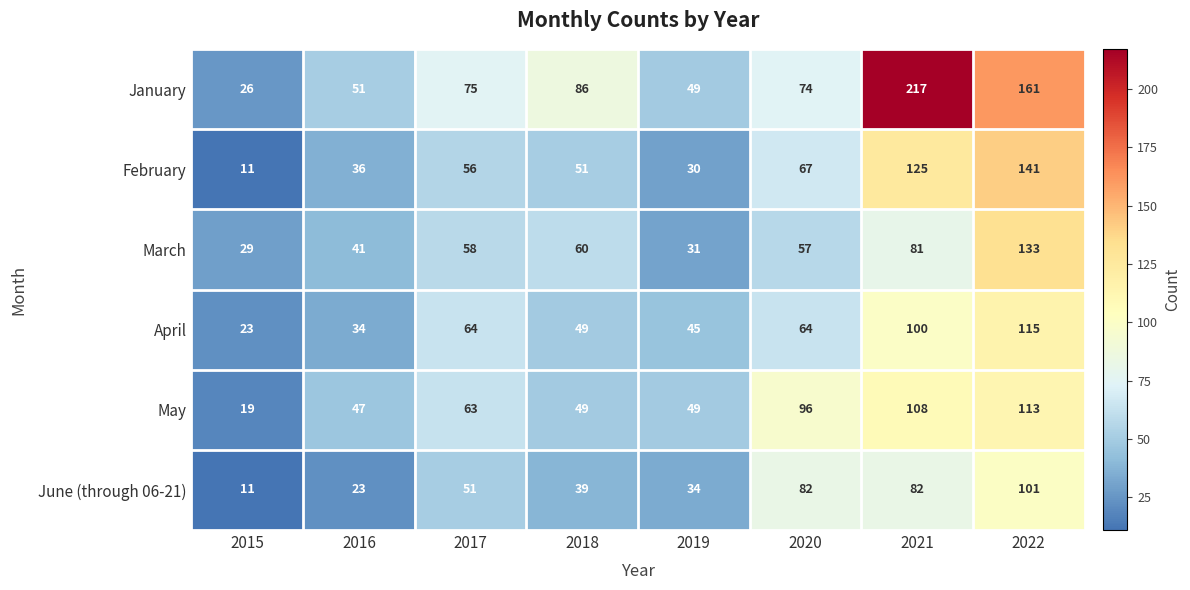

At which label is January closest to 121?

2018